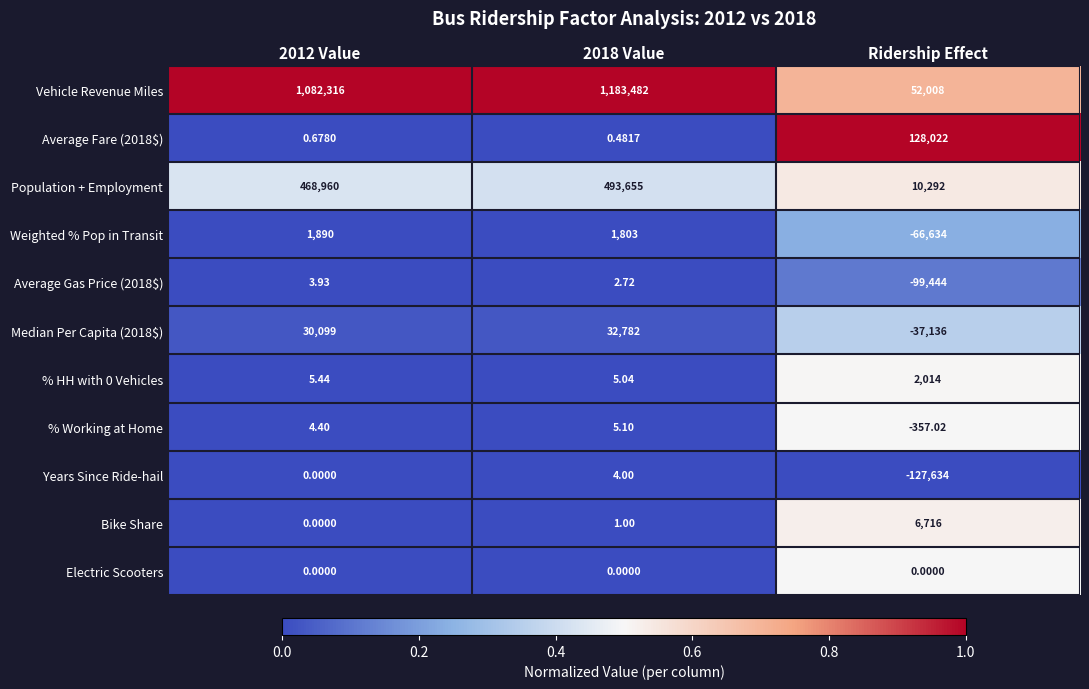

Count the number of categories in the chart.

3